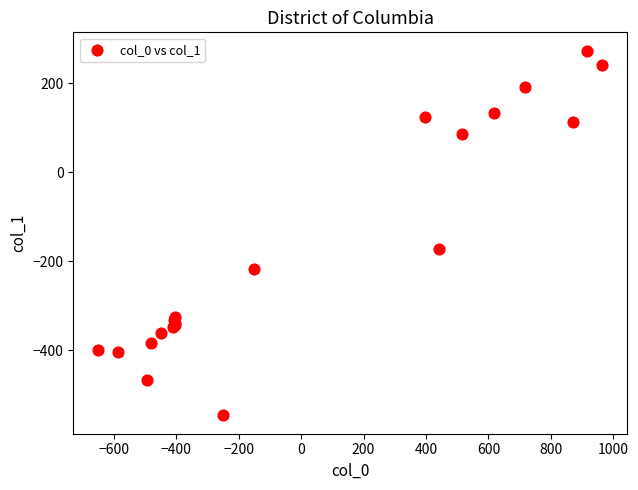

What Y value in the scatter plot is closest to -136?

-173.1